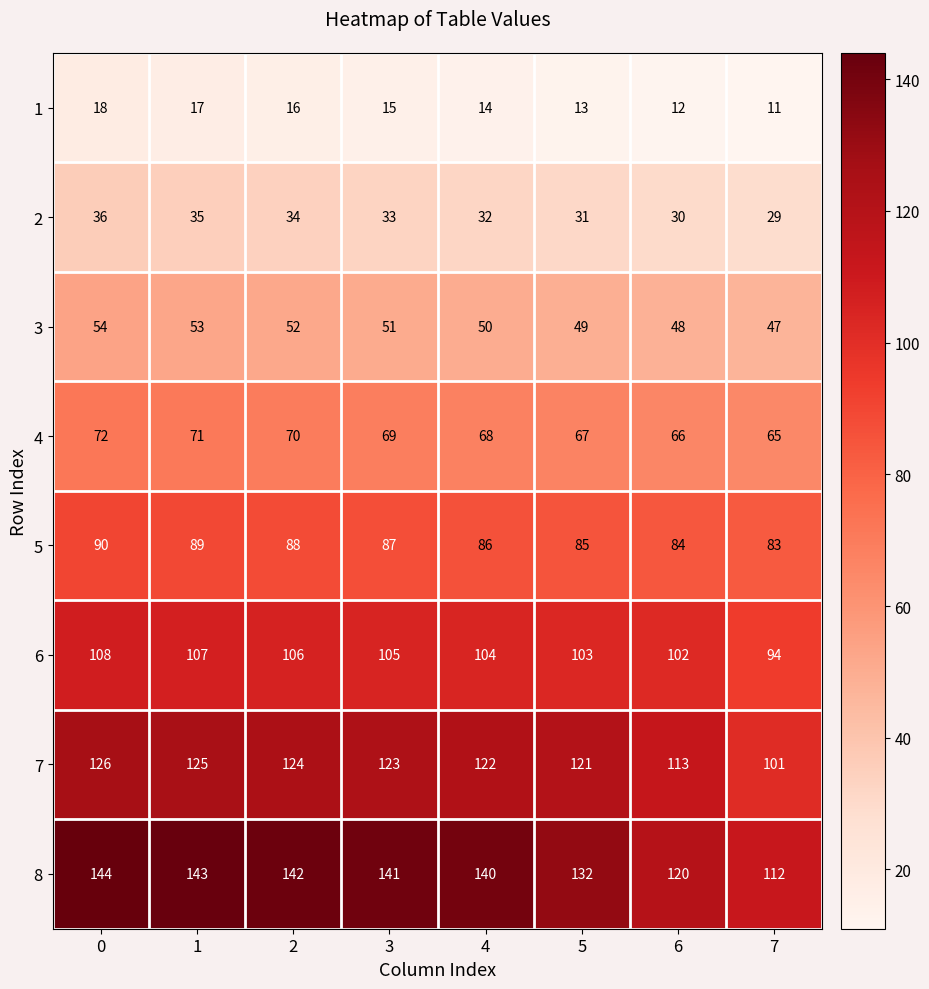

Which series has the largest total across all categories?

8